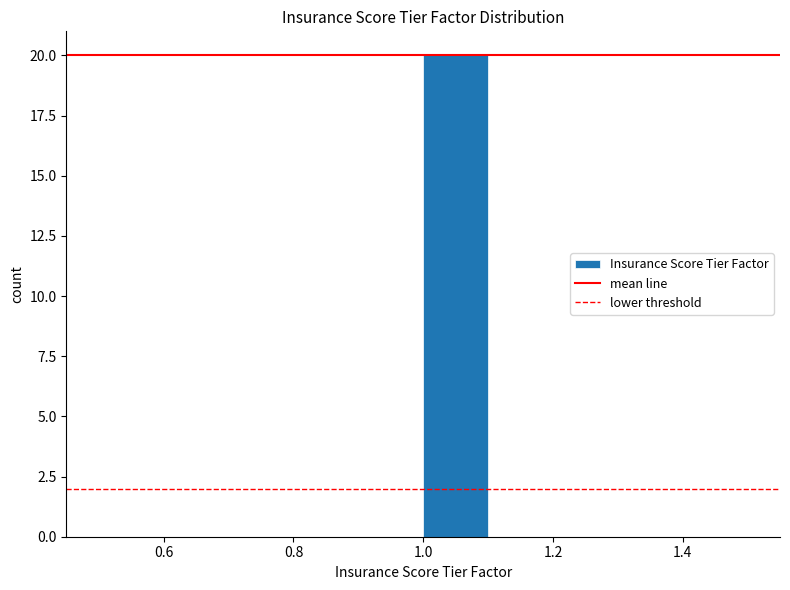

How tall is the bar that spans 1.0 to 1.1 on the x-axis? The values are not printed on the chart, so give them approximately, as read against the axis.

20